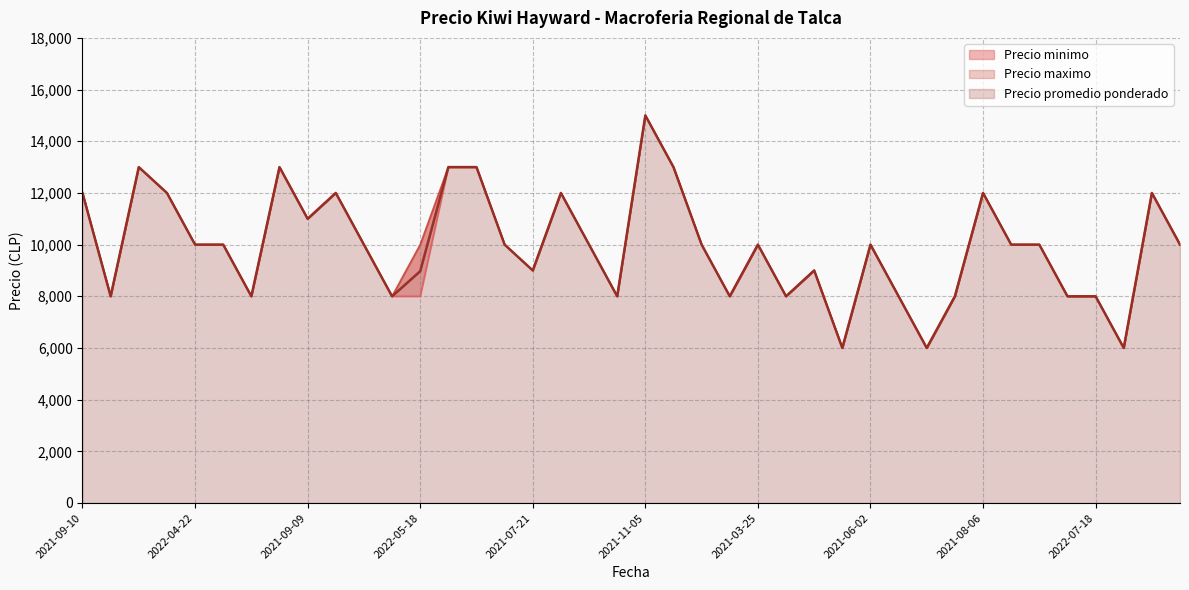

List the series in order of their peak value, highest first.

Precio minimo, Precio maximo, Precio promedio ponderado